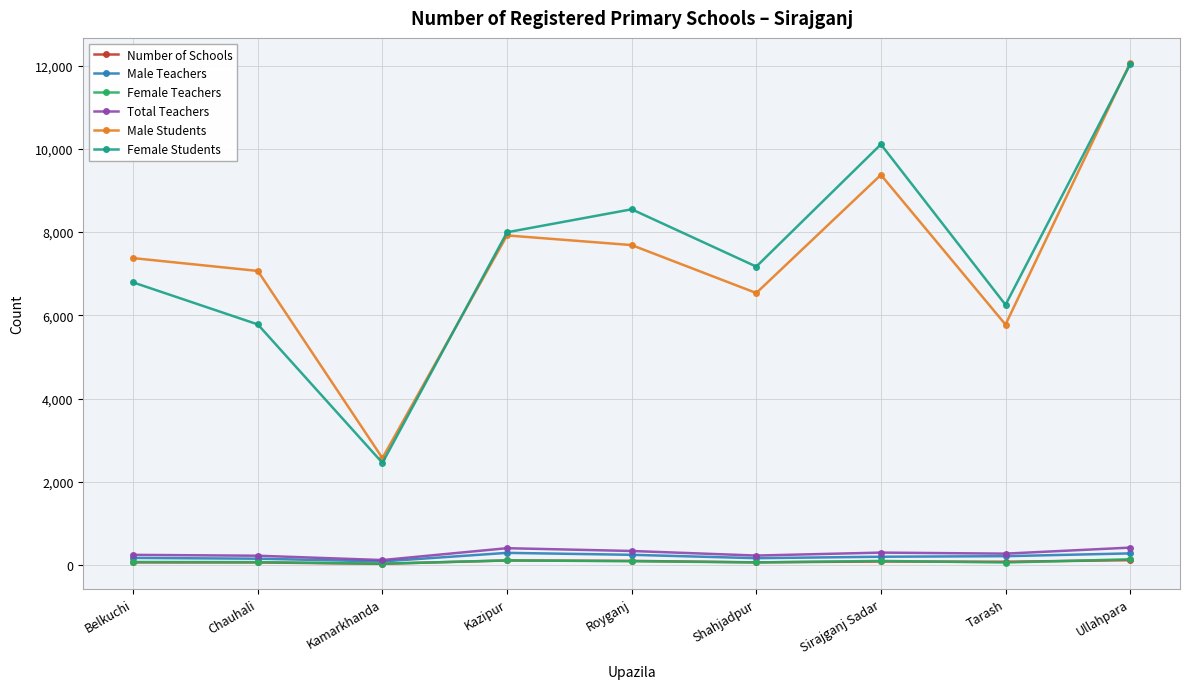

True or false: Total Teachers has more than 0 interior local peaks.

True